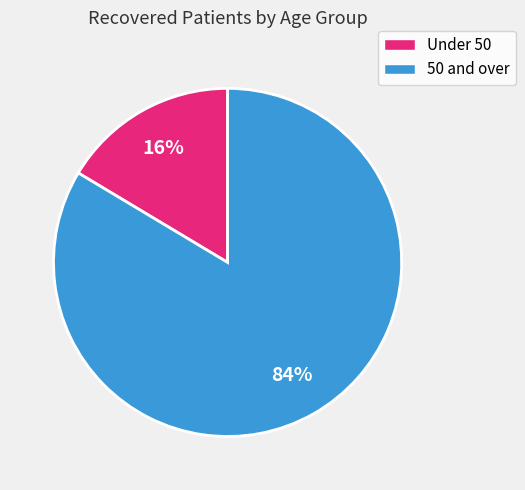

To the nearest percent, what is the average slice percentage?

50%